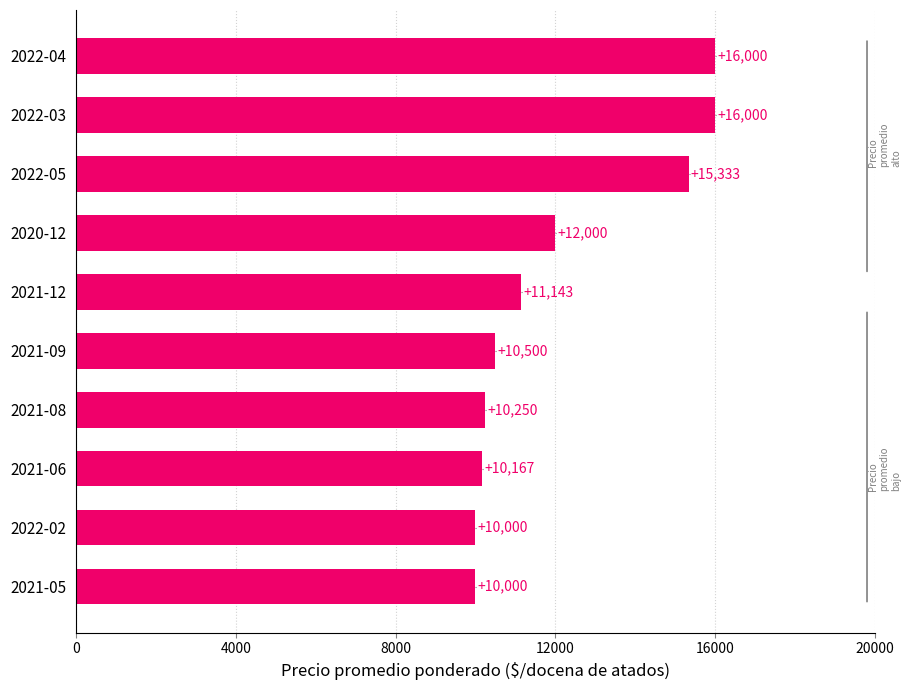

Does the chart contain stacked bars?

No